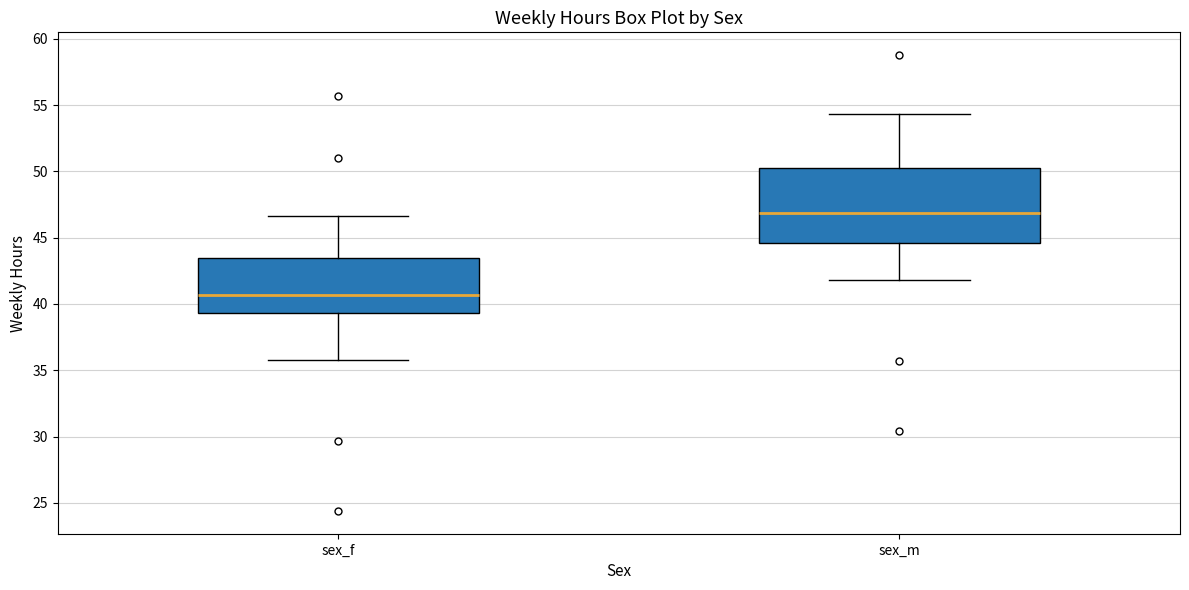

Reading left to right, read every box against the y-axis: the position of its median line, the range the box covers, and the ends of its whiskers. The values are not printed on the chart, so give them approximately, as read against the axis.

sex_f: median 40.5, box 39.5 to 43.5, whiskers 35.5 to 46.5
sex_m: median 47.0, box 44.5 to 50.0, whiskers 42.0 to 54.5